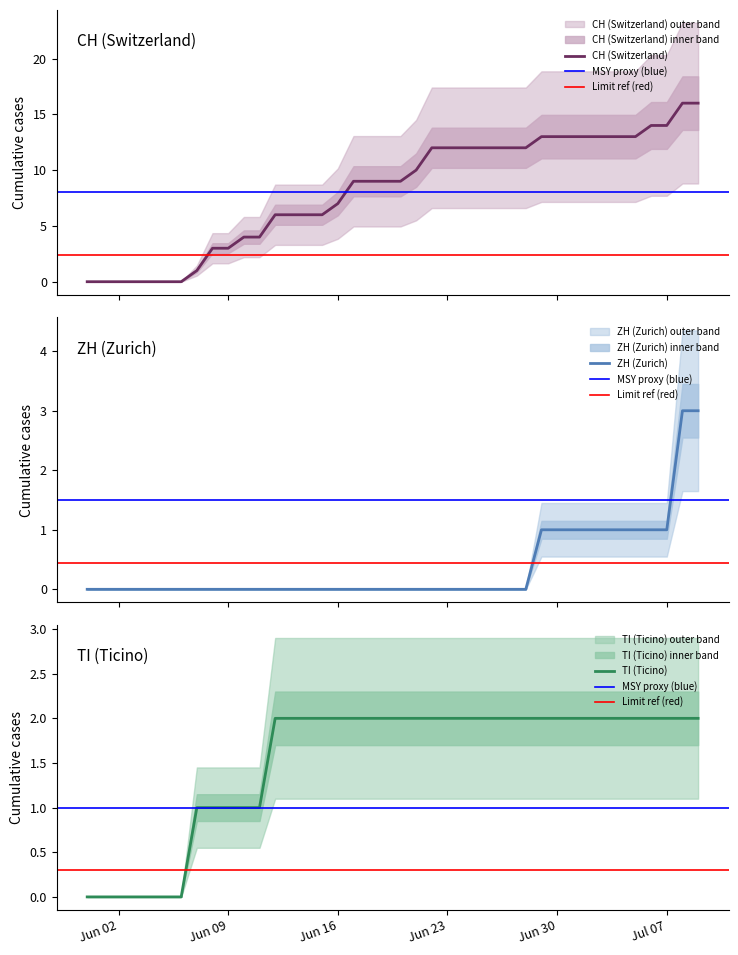

Which series has the widest spread of values?

CH